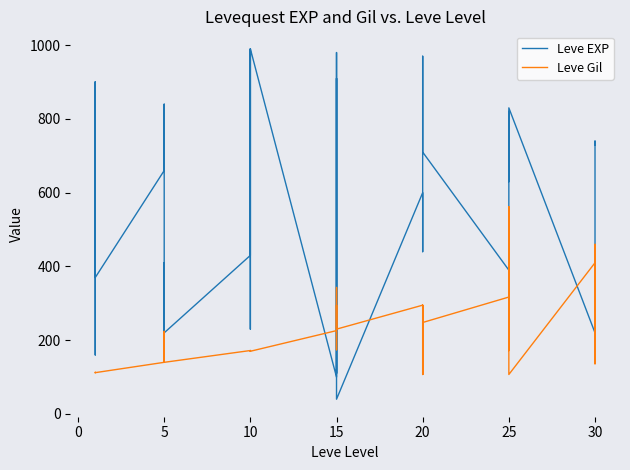

How many lines are shown in the chart?

2